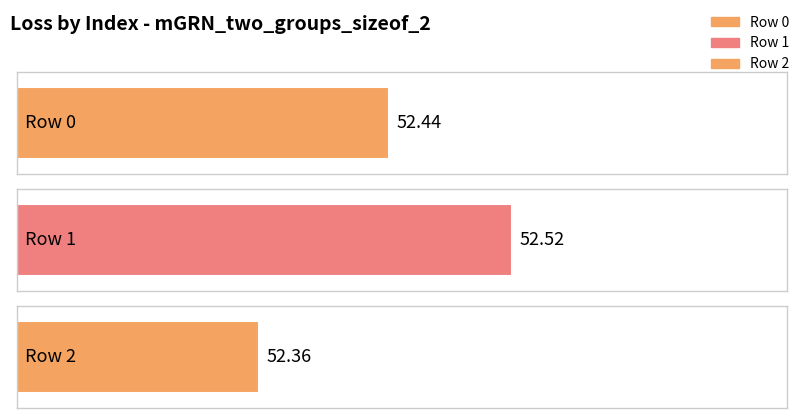

Count the values in the range 52 to 53.

3